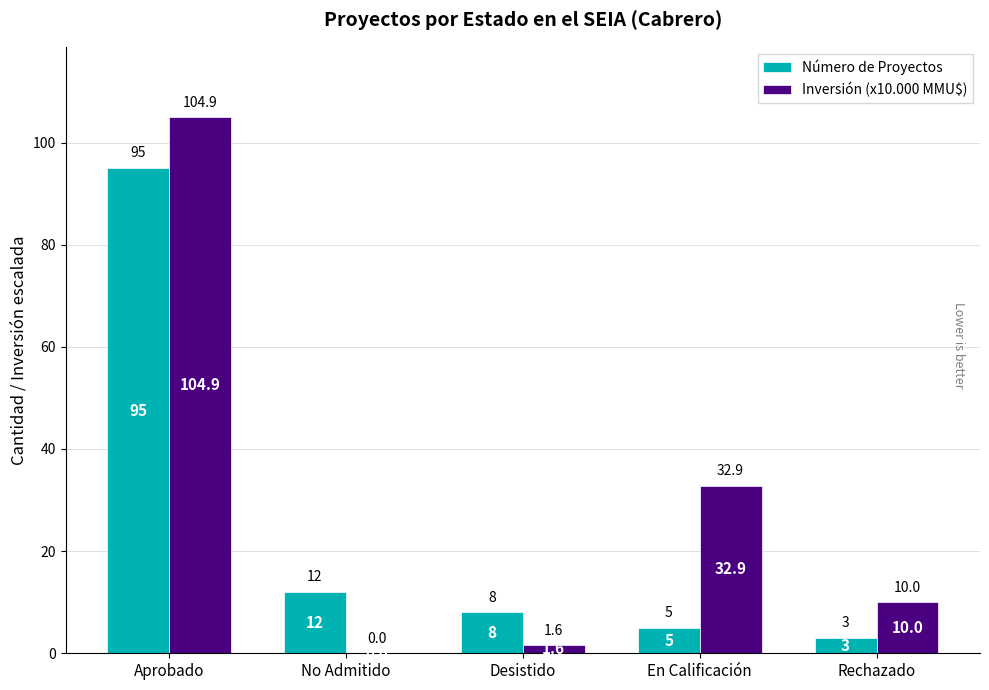

At which category is the sum across all series the highest?

Aprobado